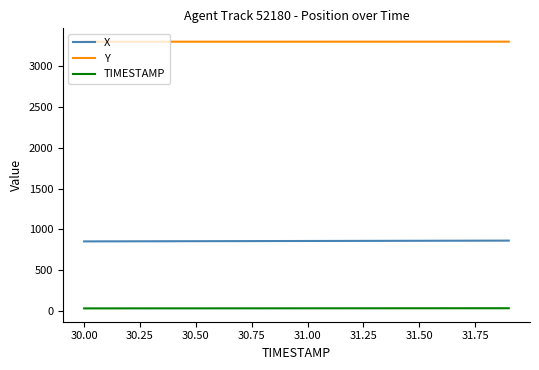

List the series in order of their overall mean, highest first.

Y, X, TIMESTAMP